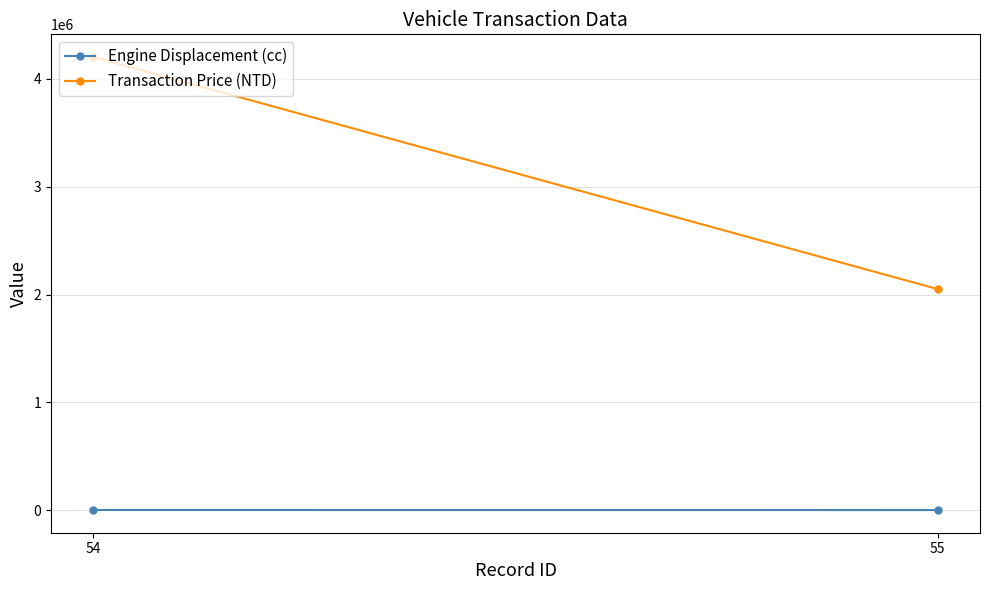

Between 54 and 55, which is larger?

54